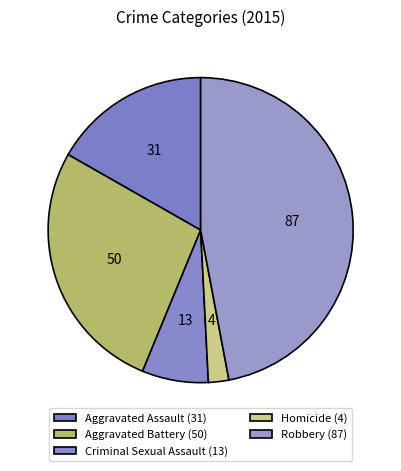

The Aggravated Assault slice represents 17% of the pie. True or false?

True